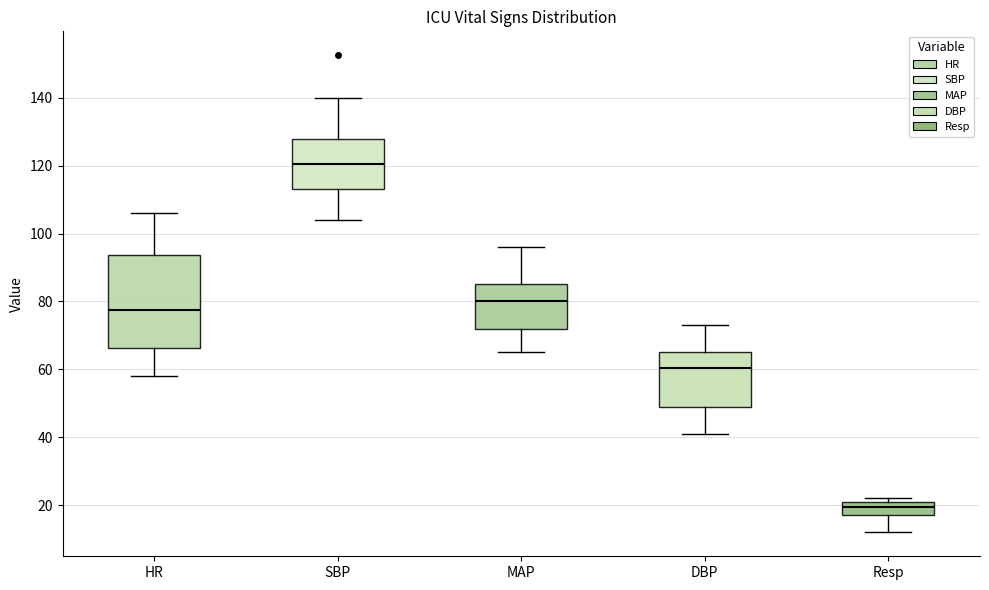

Which box's median line is the lowest?

Resp